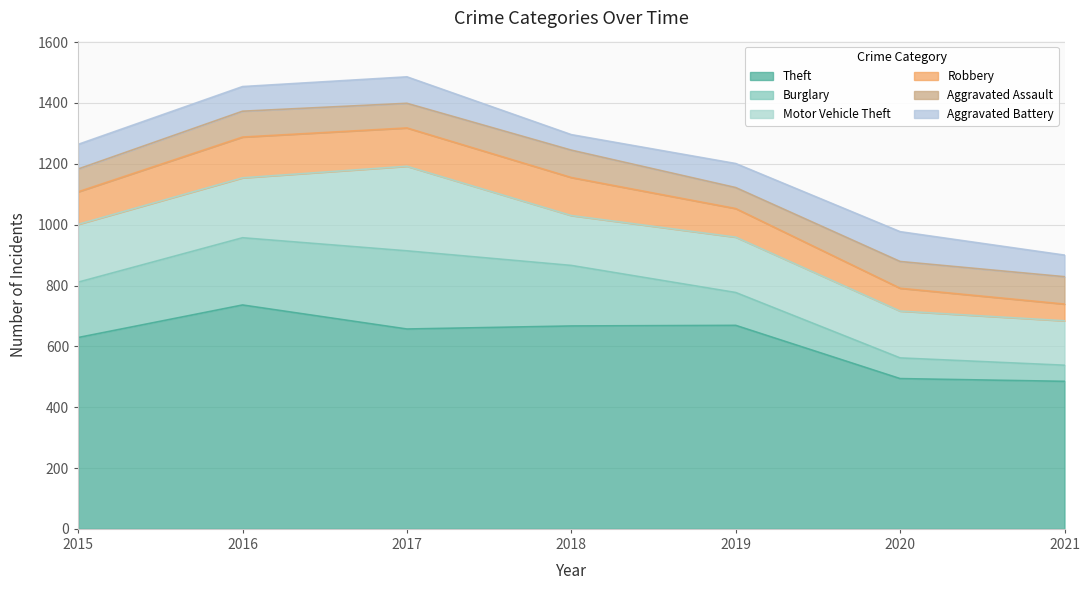

True or false: Motor Vehicle Theft has a value of 182 at 2019.

True